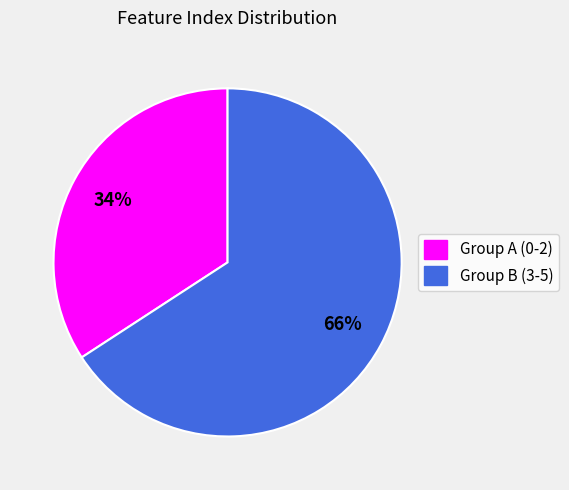

Count the number of slices in the pie.

2